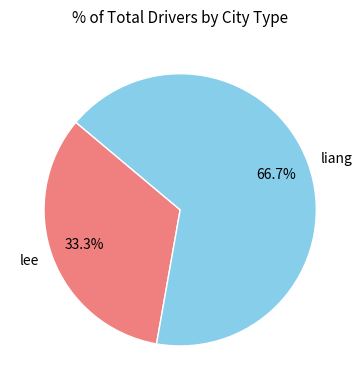

Combined, what portion of the pie is liang and lee?

100.0%